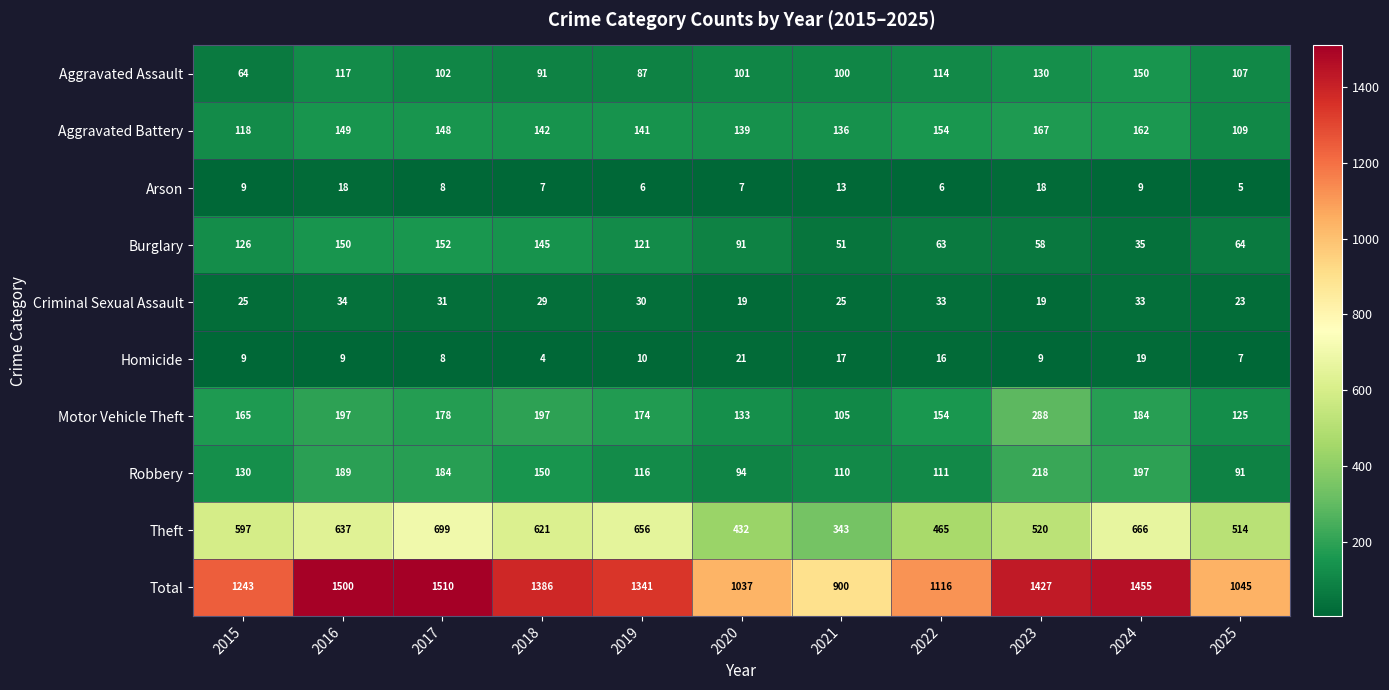

What is the sum of all Total values?

13960